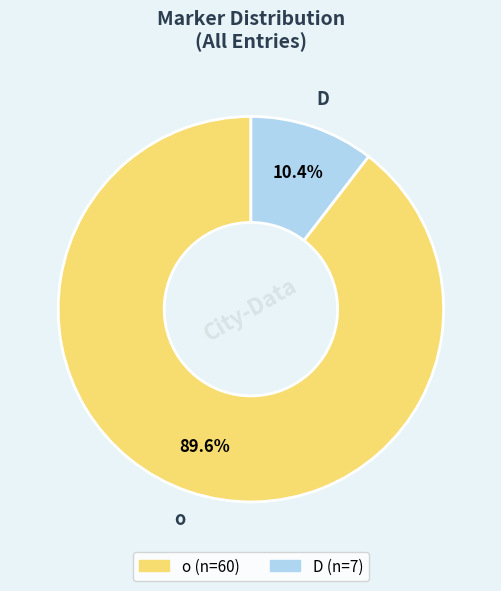

Does o represent more than half of the total?

Yes